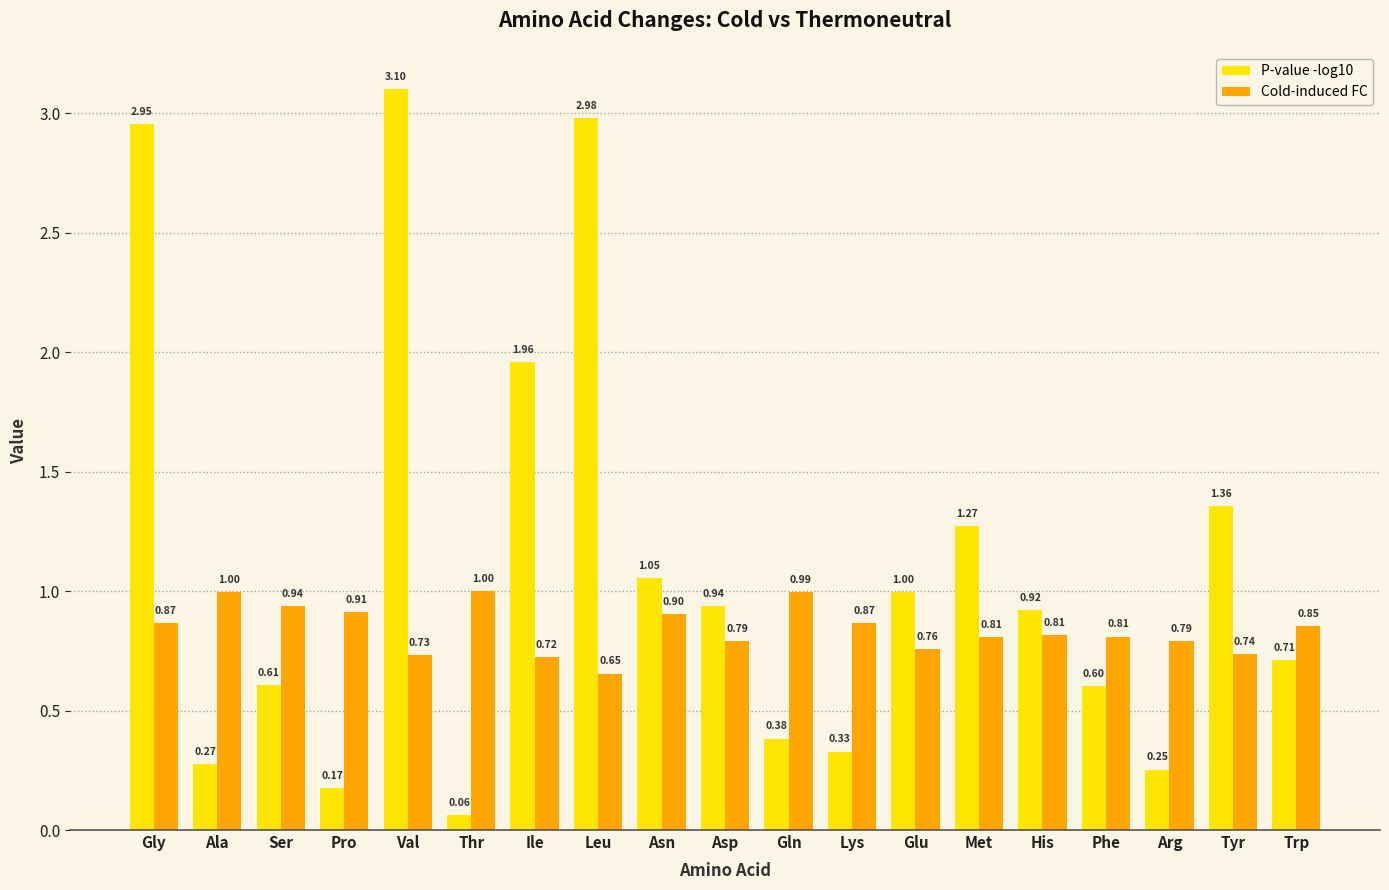

Which category has the highest value across all series?

Val